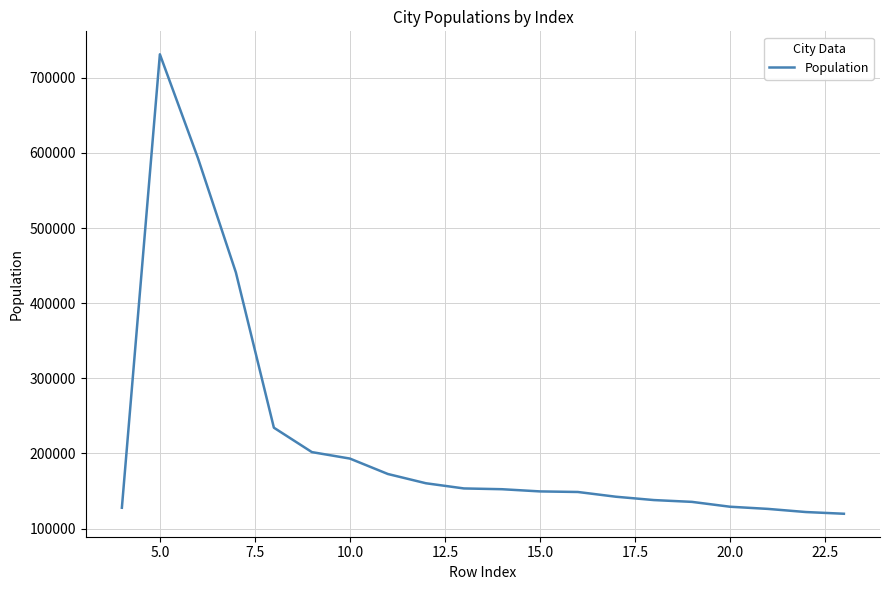

Does the chart display data point markers on the line(s)?

No